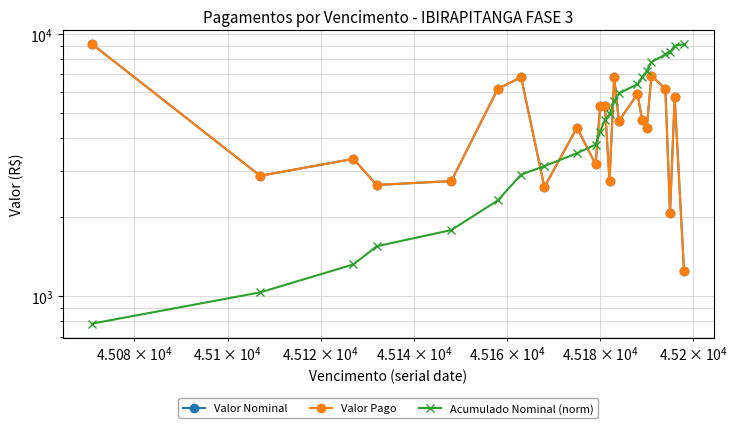

What is the difference between the maximum and second lowest values in the Acumulado Nominal (norm) series?

8085.5